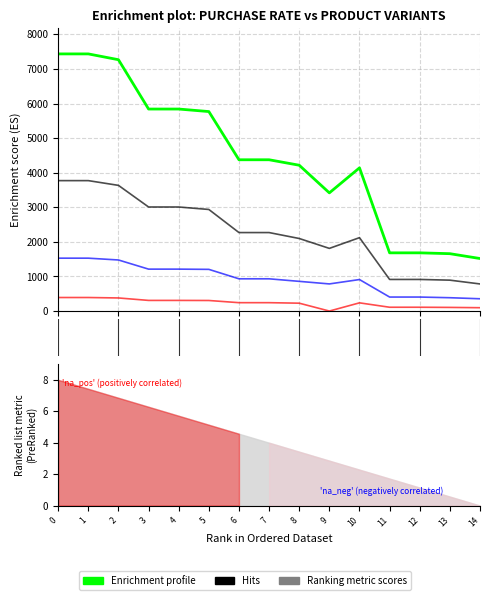

At which category does Enrichment profile reach its first local valley?

9